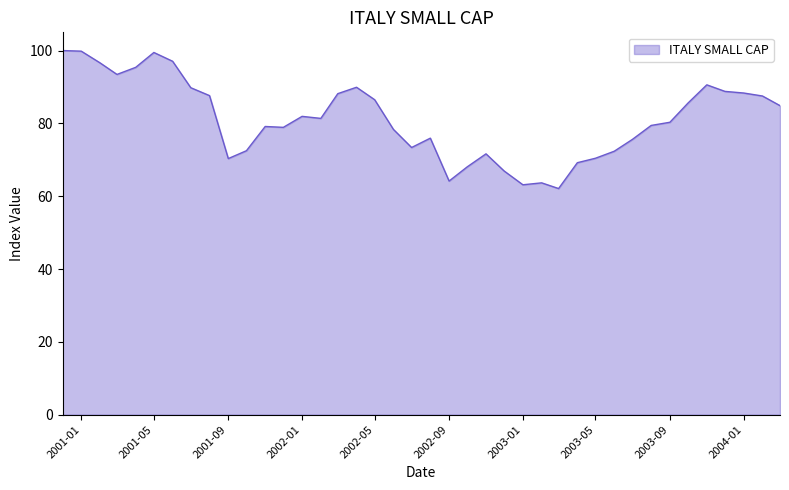

What is the greatest value displayed?

100.0